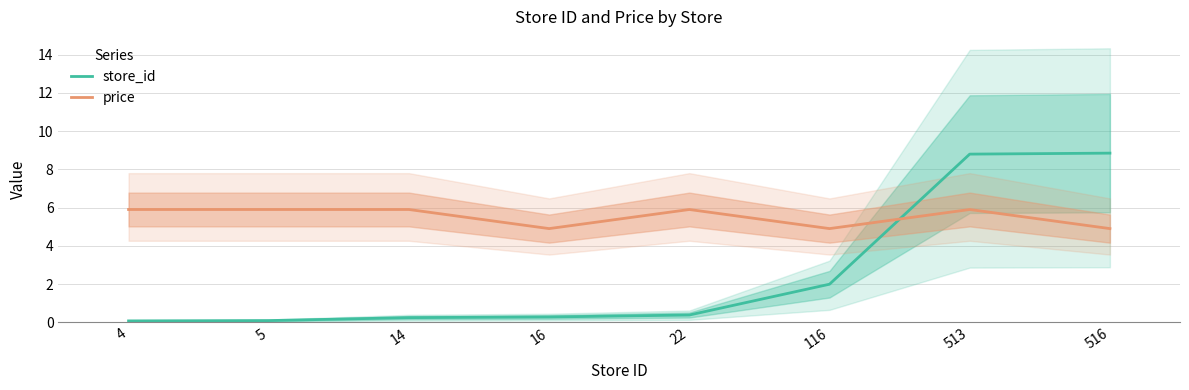

The store_id series shows 13.0 at 513. True or false?

False